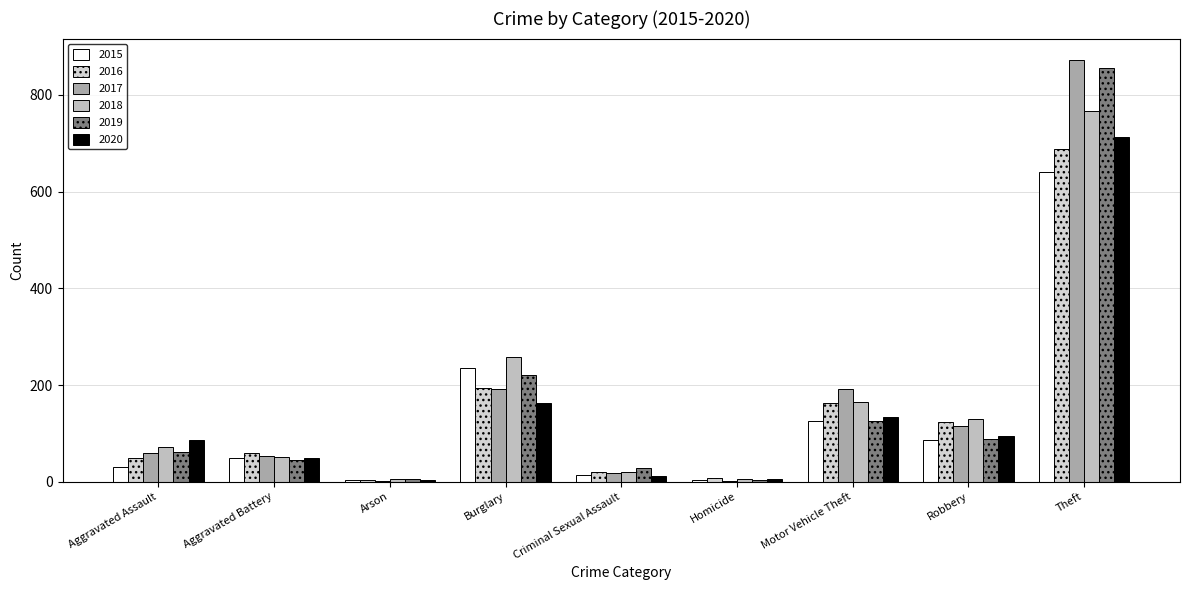

At which category is the sum across all series the highest?

Theft